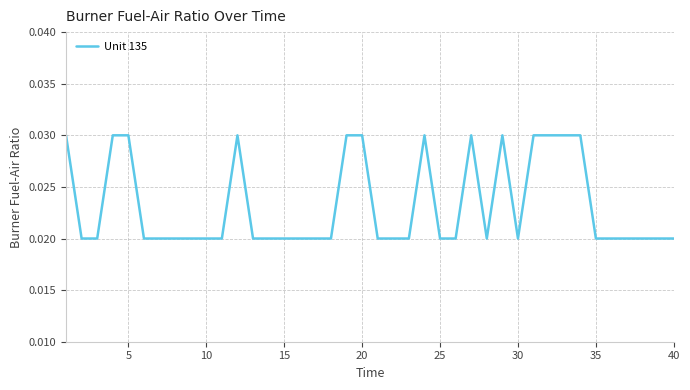

Is this an area chart (filled region under the line)?

No